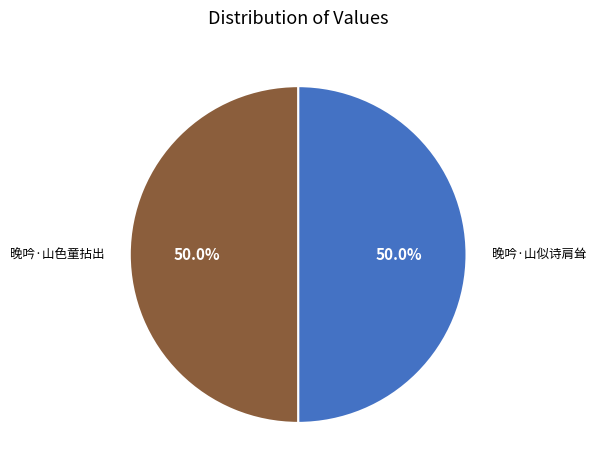

Do 晚吟·山似诗肩耸 and 晚吟·山色童拈出 together represent more than half of the pie?

Yes